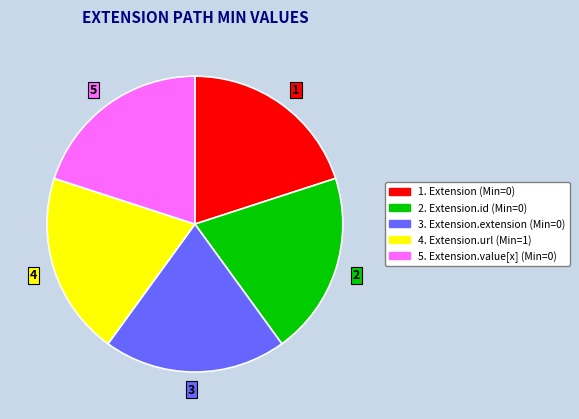

The 3 slice represents 20% of the pie. True or false?

True